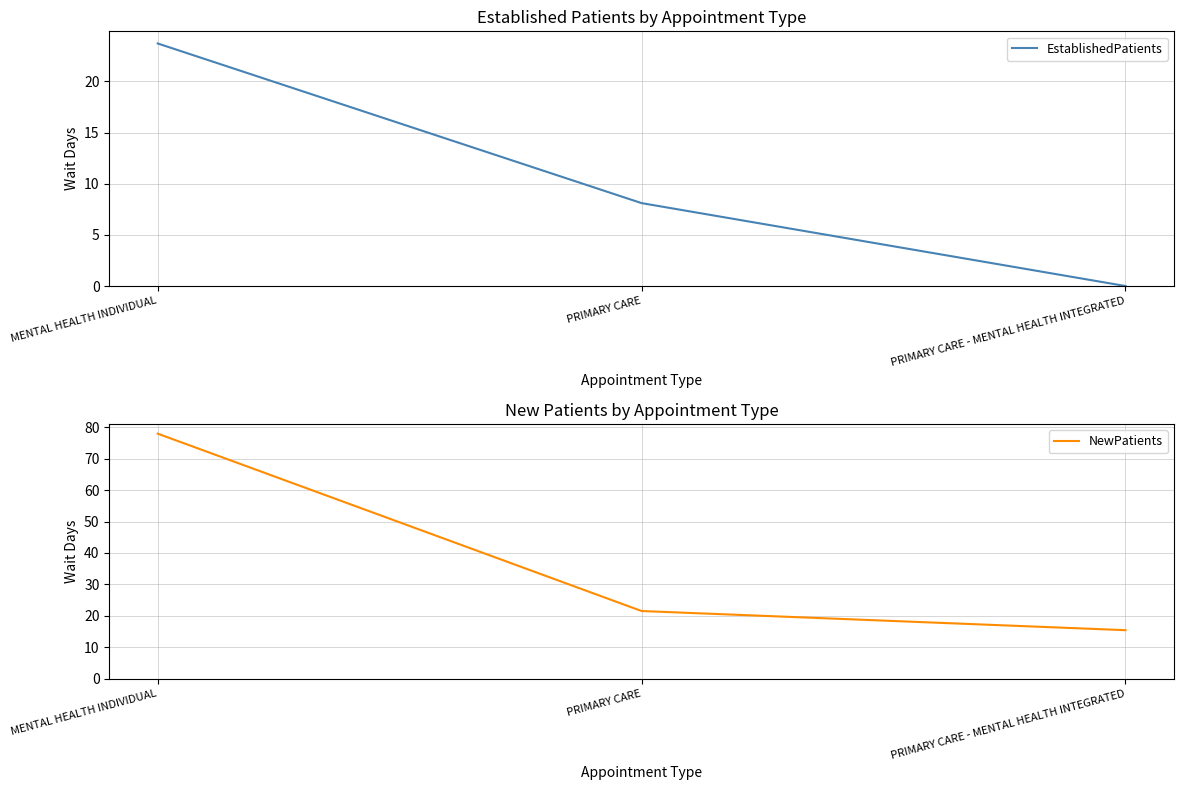

Reading left to right, transcribe all the data shown in this chart.

EstablishedPatients: MENTAL HEALTH INDIVIDUAL=23.7	PRIMARY CARE=8.1	PRIMARY CARE - MENTAL HEALTH INTEGRATED=0.0
NewPatients: MENTAL HEALTH INDIVIDUAL=78.0	PRIMARY CARE=21.5	PRIMARY CARE - MENTAL HEALTH INTEGRATED=15.4